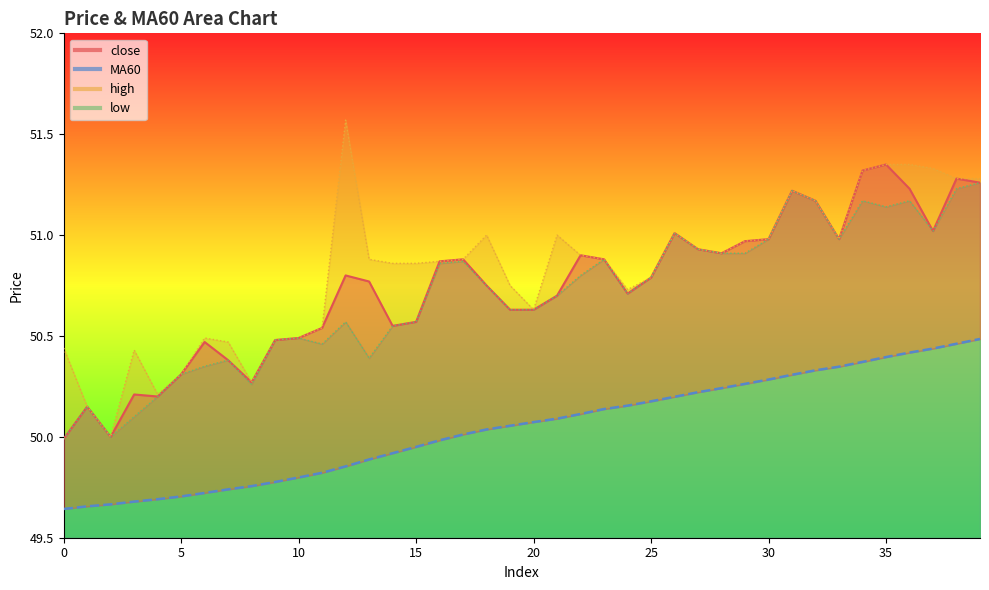

Is the value of high at 2 greater than the value of low at 0?

Yes